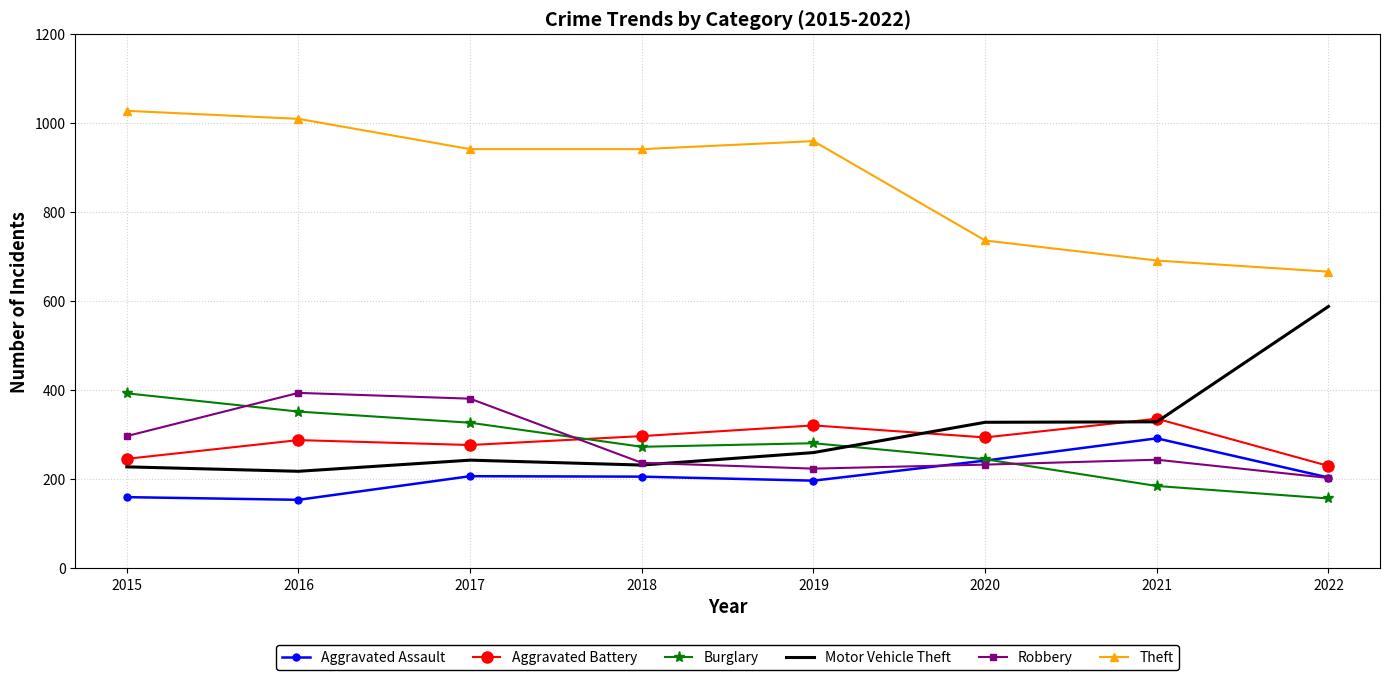

True or false: Burglary and Theft cross at least once.

False